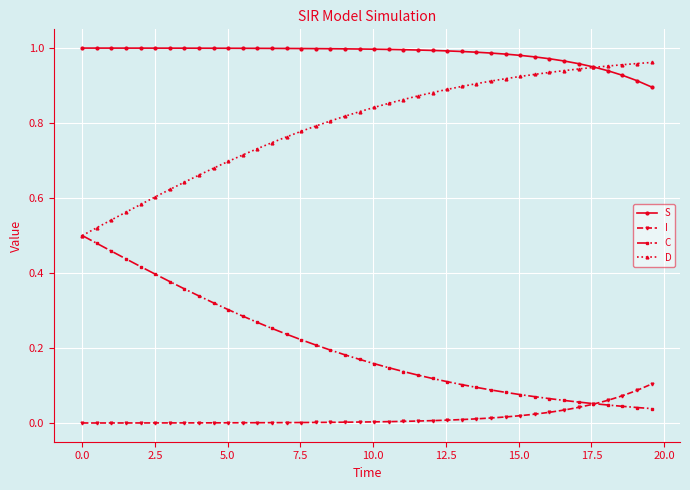

Rank the series by their average value, from highest to lowest.

S, D, C, I